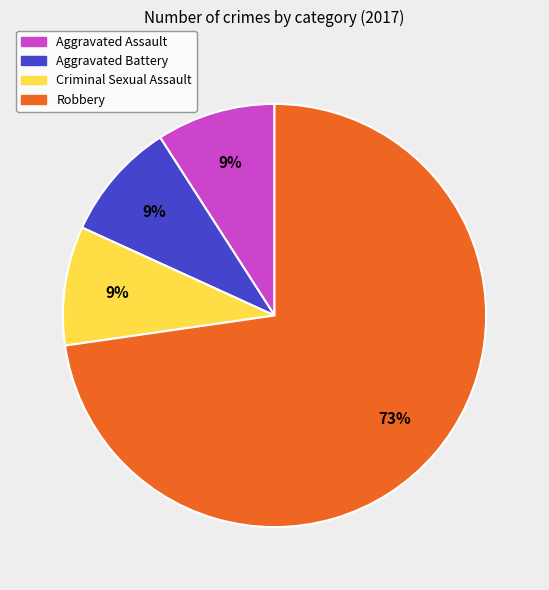

Which has a higher value, Aggravated Battery or Robbery?

Robbery